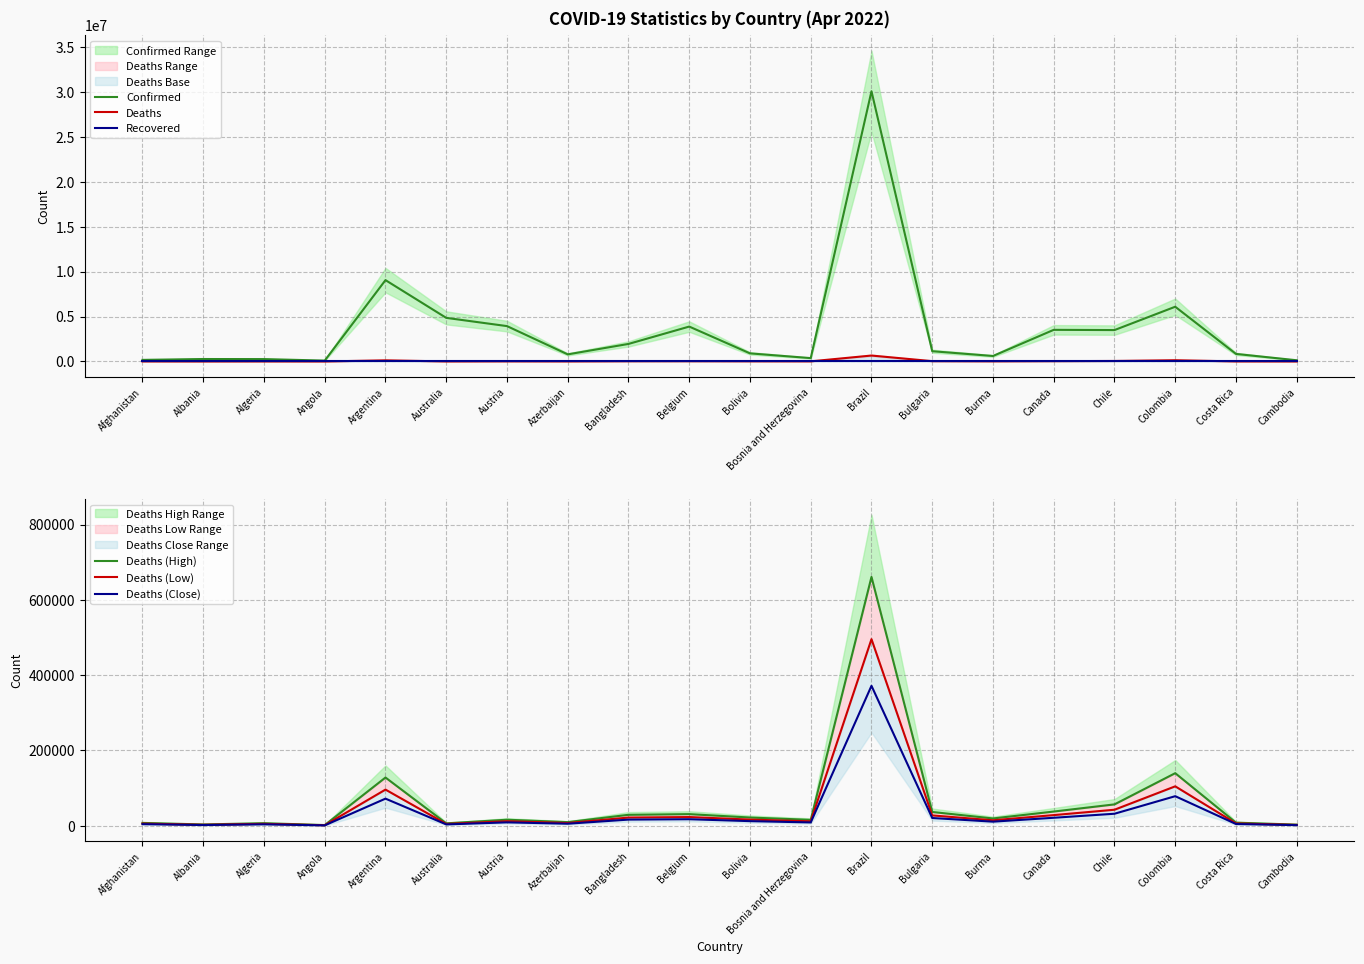

How many interior local peaks does the Confirmed series have?

6